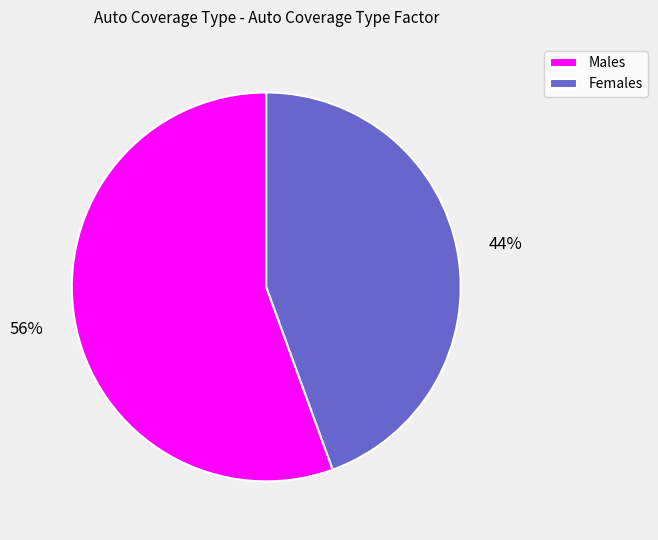

What percentage is the Females slice, to the nearest percent?

44%